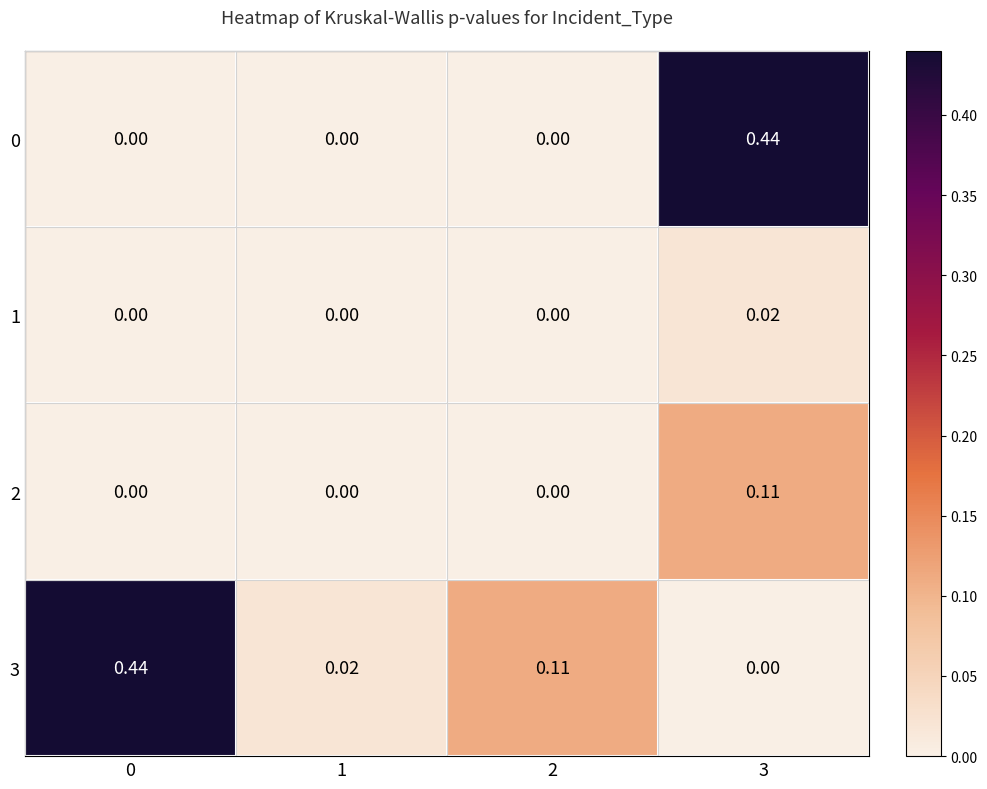

Is the value of 0 at 2 greater than the value of 2 at 3?

No